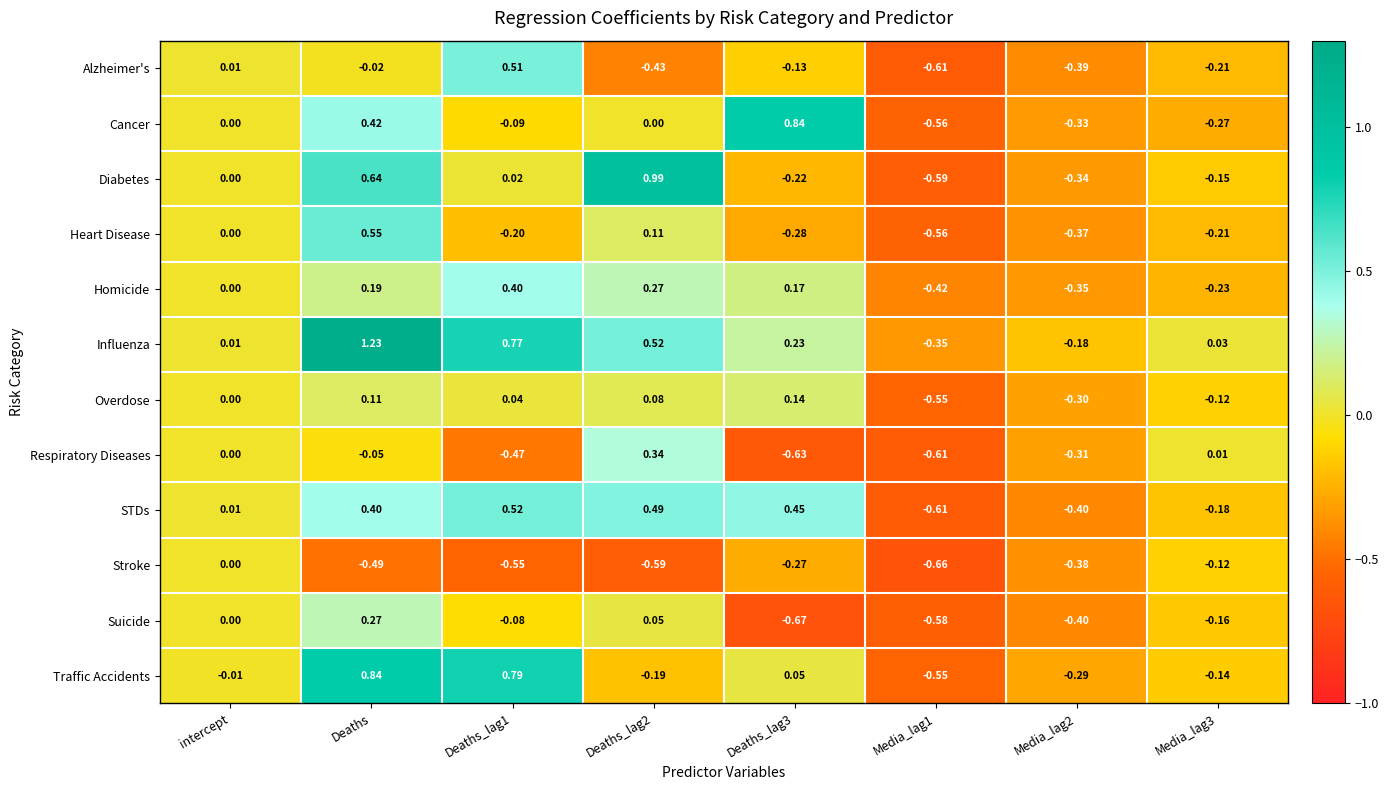

Which label corresponds to the largest value in the chart?

Deaths